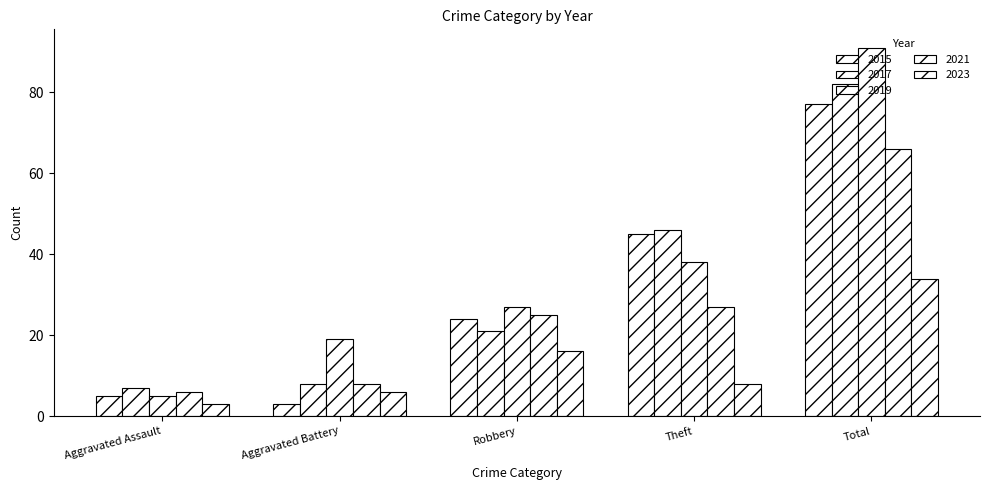

What is the sum of the 2019 values at Theft and Aggravated Battery?

57